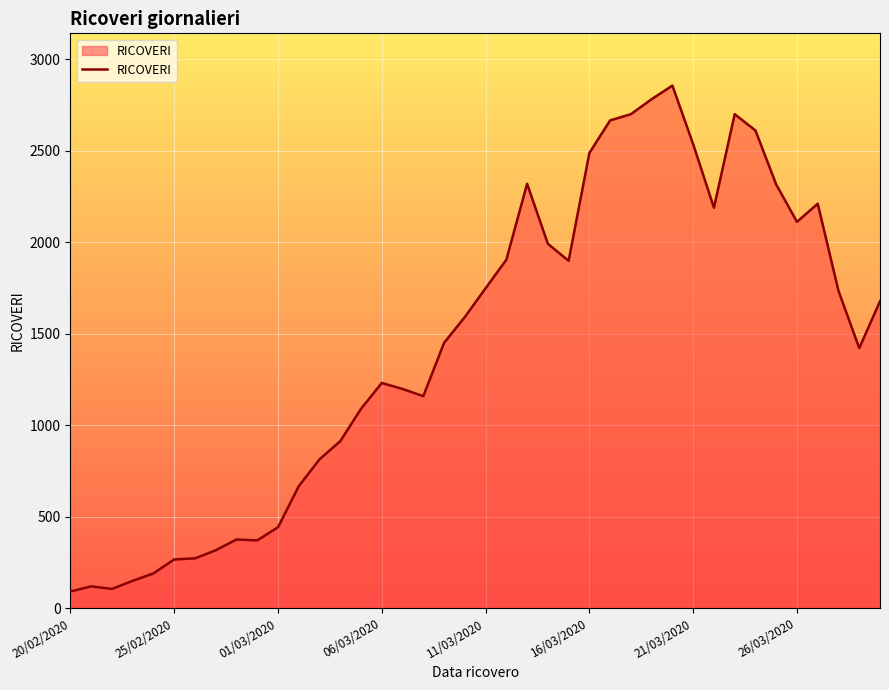

What is the maximum value shown in the chart?

2855